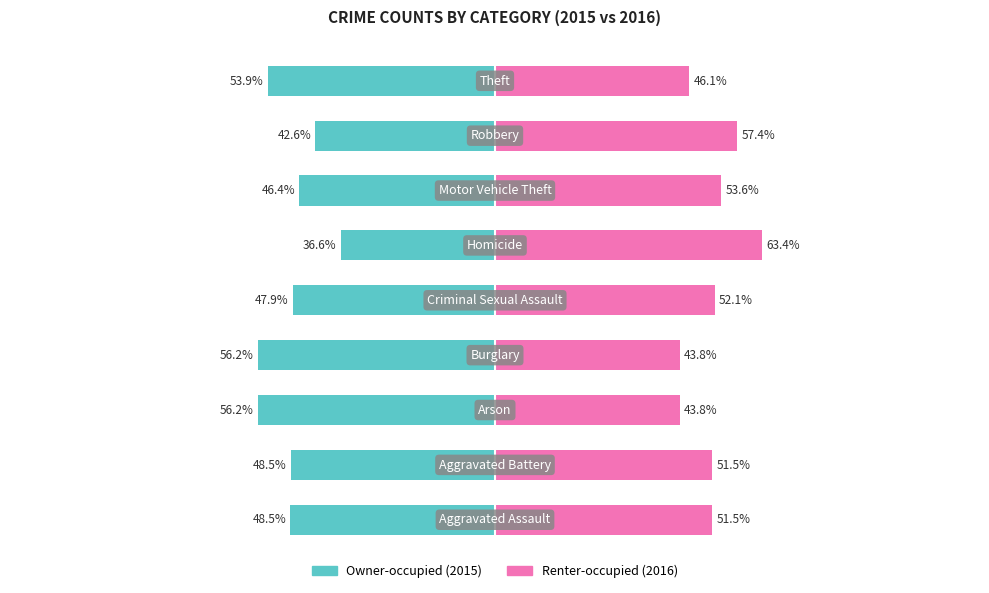

True or false: Renter-occupied has a value of 57.4 at 7.

True